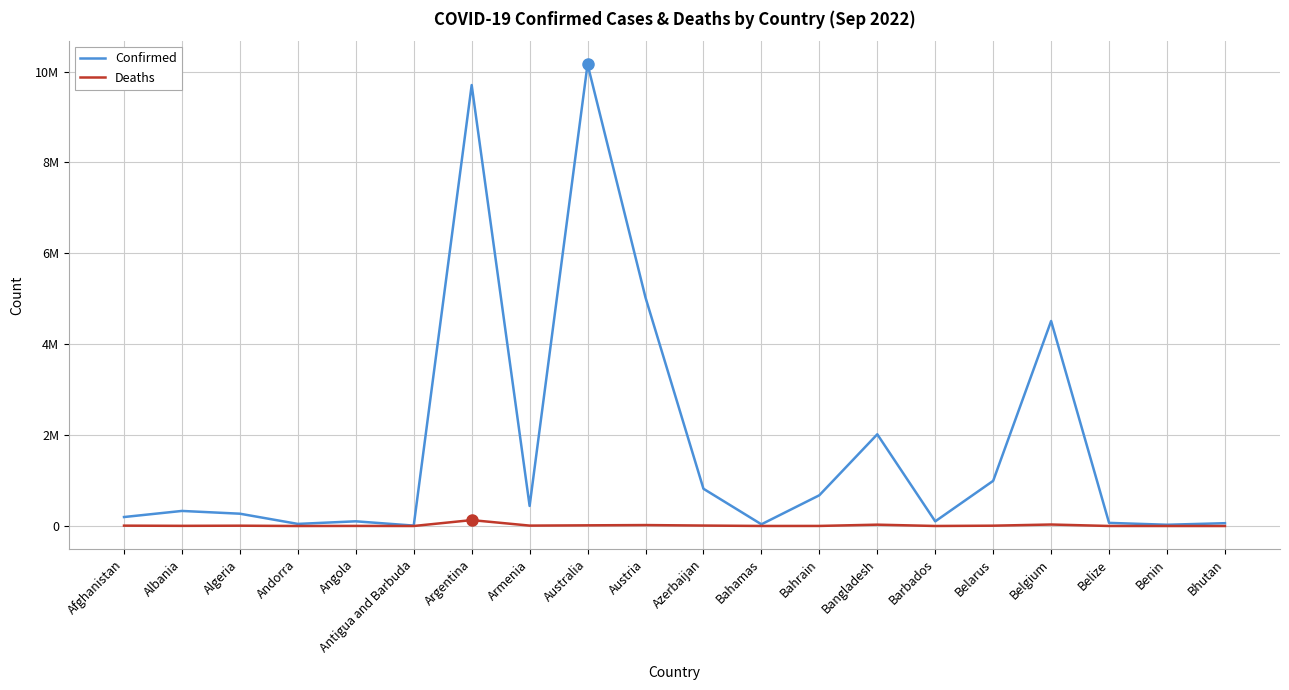

Is this an area chart (filled region under the line)?

No